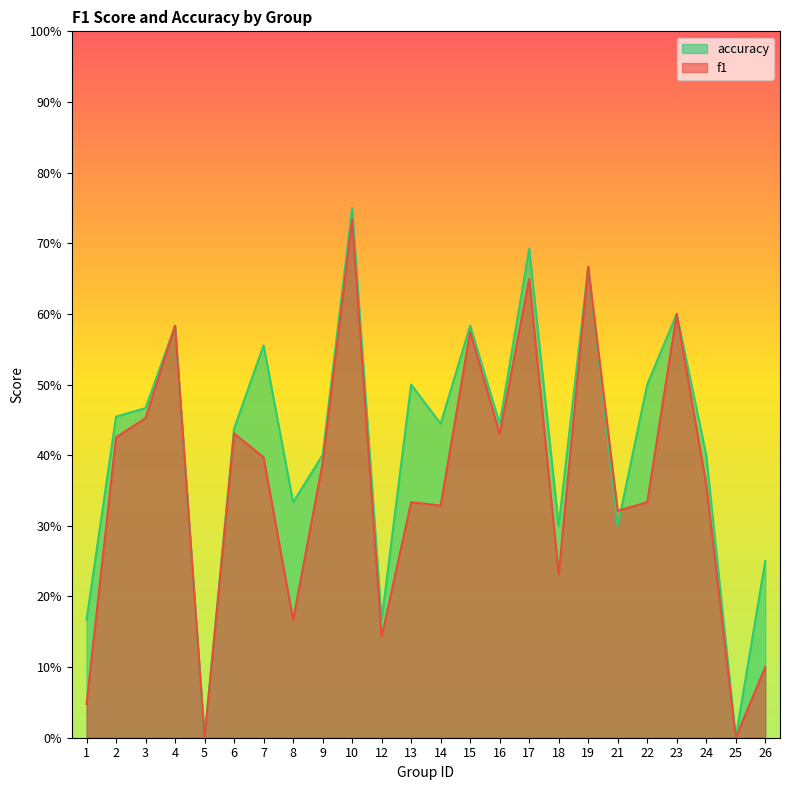

Count the number of categories in the chart.

24